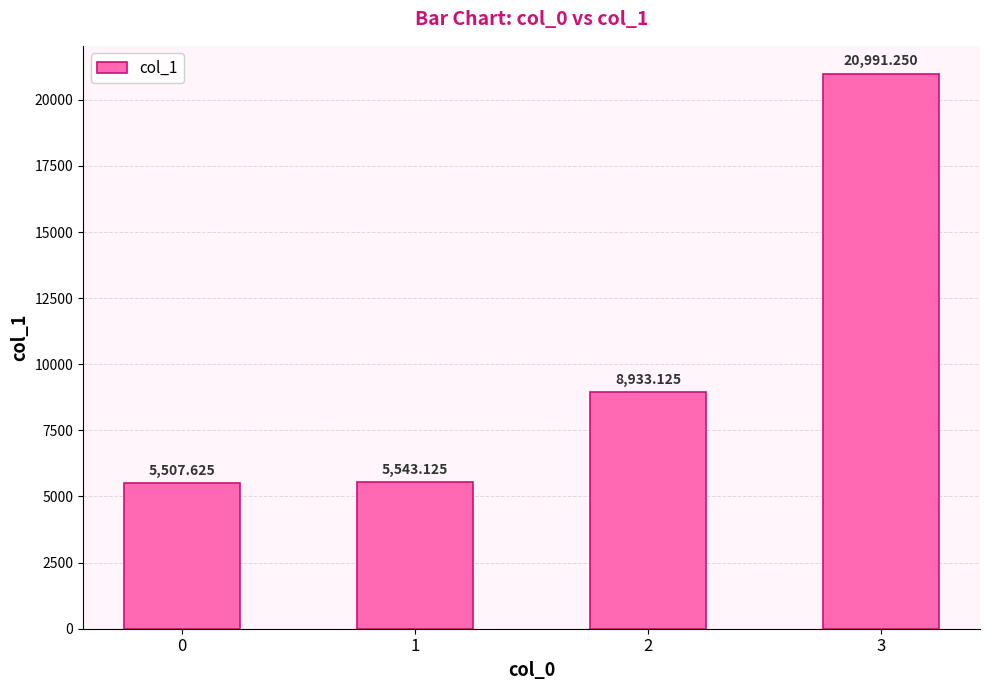

Which category has the highest value across all series?

3